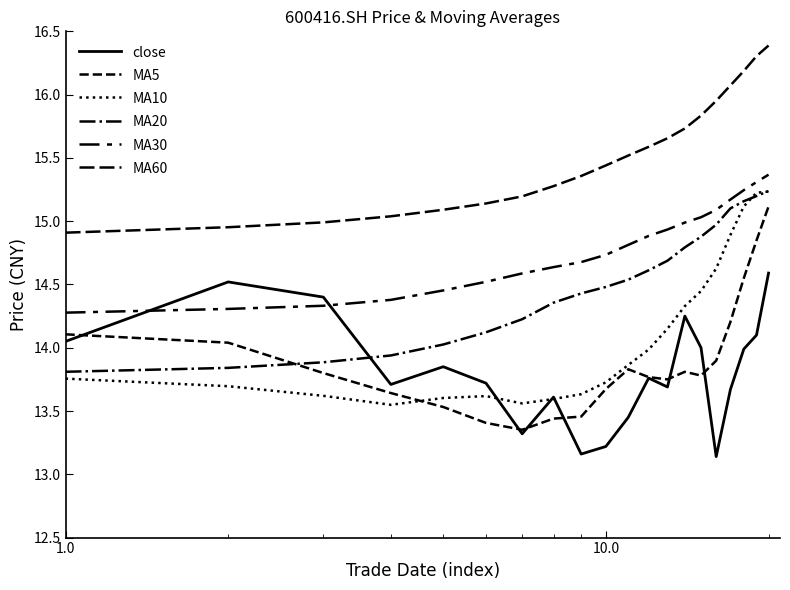

True or false: MA30 and MA20 cross at least once.

False